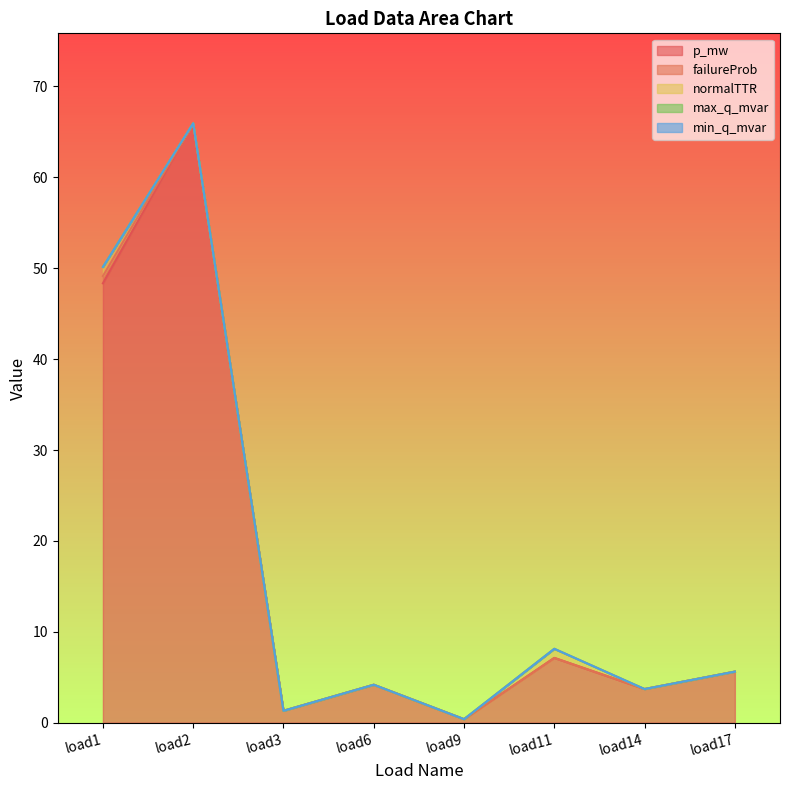

True or false: p_mw and min_q_mvar intersect in this chart.

False